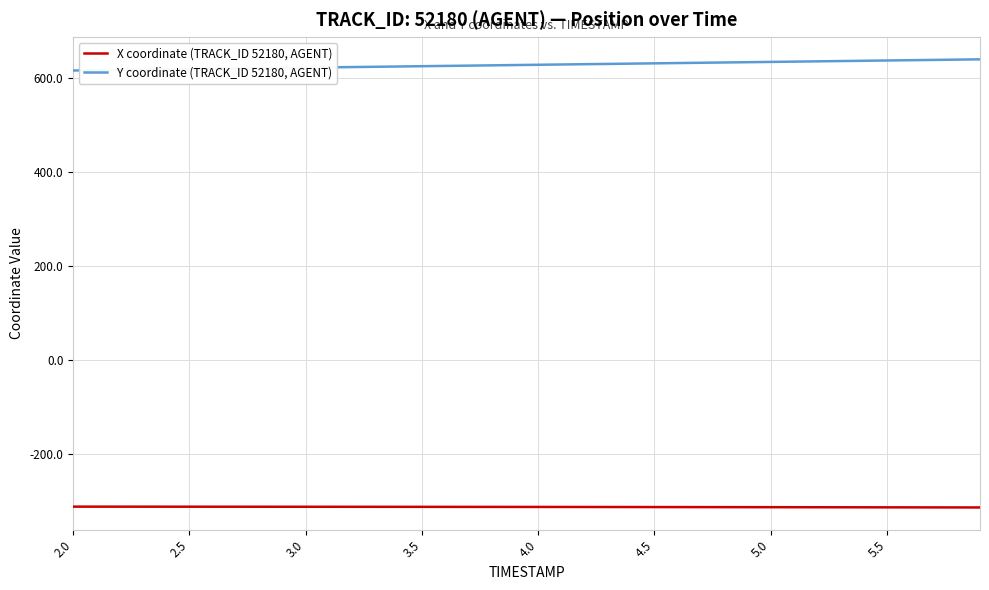

What is the lowest value of the Y coordinate (TRACK_ID 52180, AGENT) series?

615.1